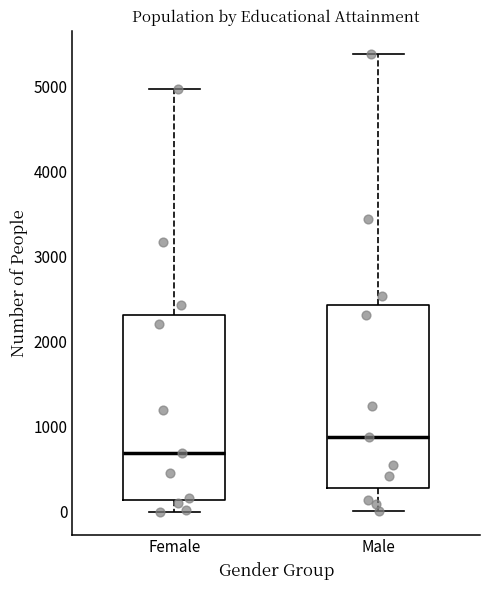

Reading left to right, transcribe this box plot: for each box, give where its median line is, the range the box spans, and where its two whiskers end, as read against the y-axis. The values are not printed on the chart, so give them approximately, as read against the axis.

Female: median 700, box 100 to 2300, whiskers 0 to 5000
Male: median 900, box 300 to 2400, whiskers 0 to 5400